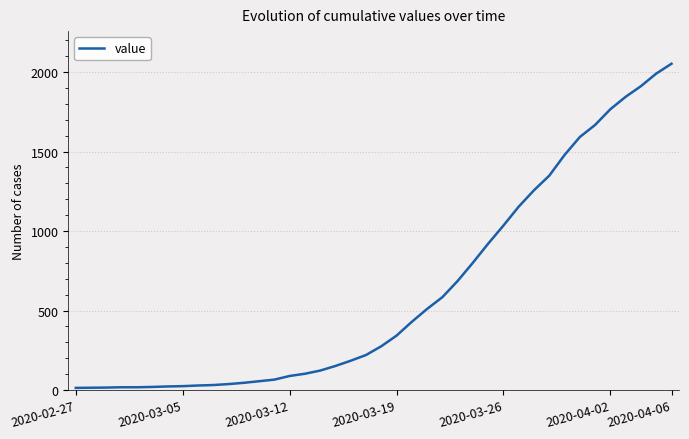

What is the greatest value displayed?

2053